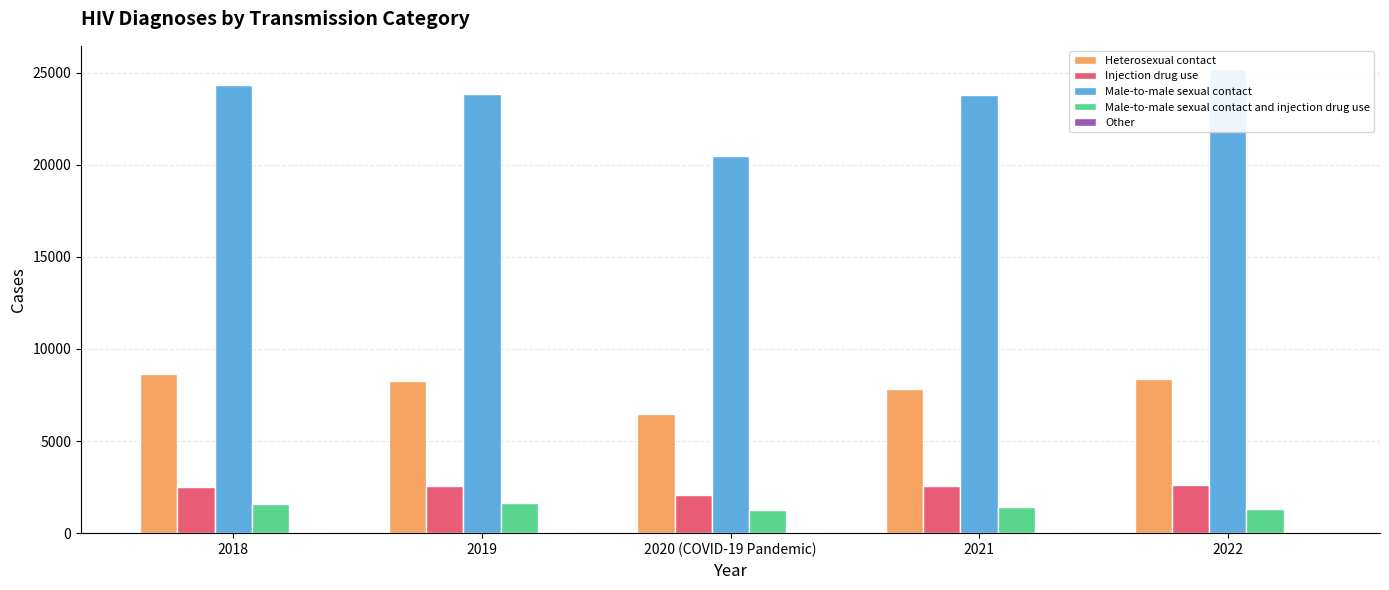

Which series changed the most between 2019 and 2021?

Heterosexual contact